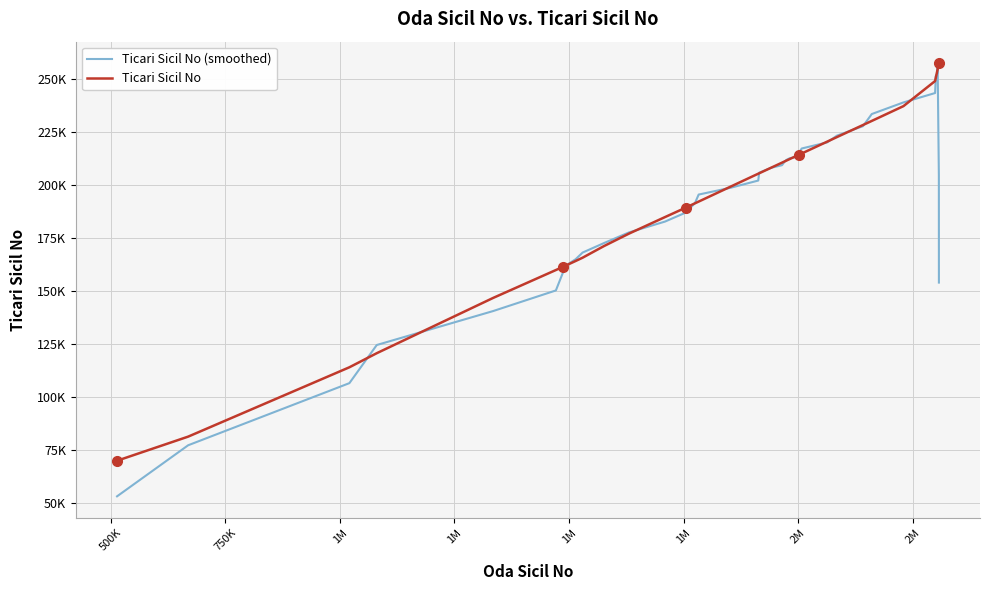

Does the chart display data point markers on the line(s)?

No